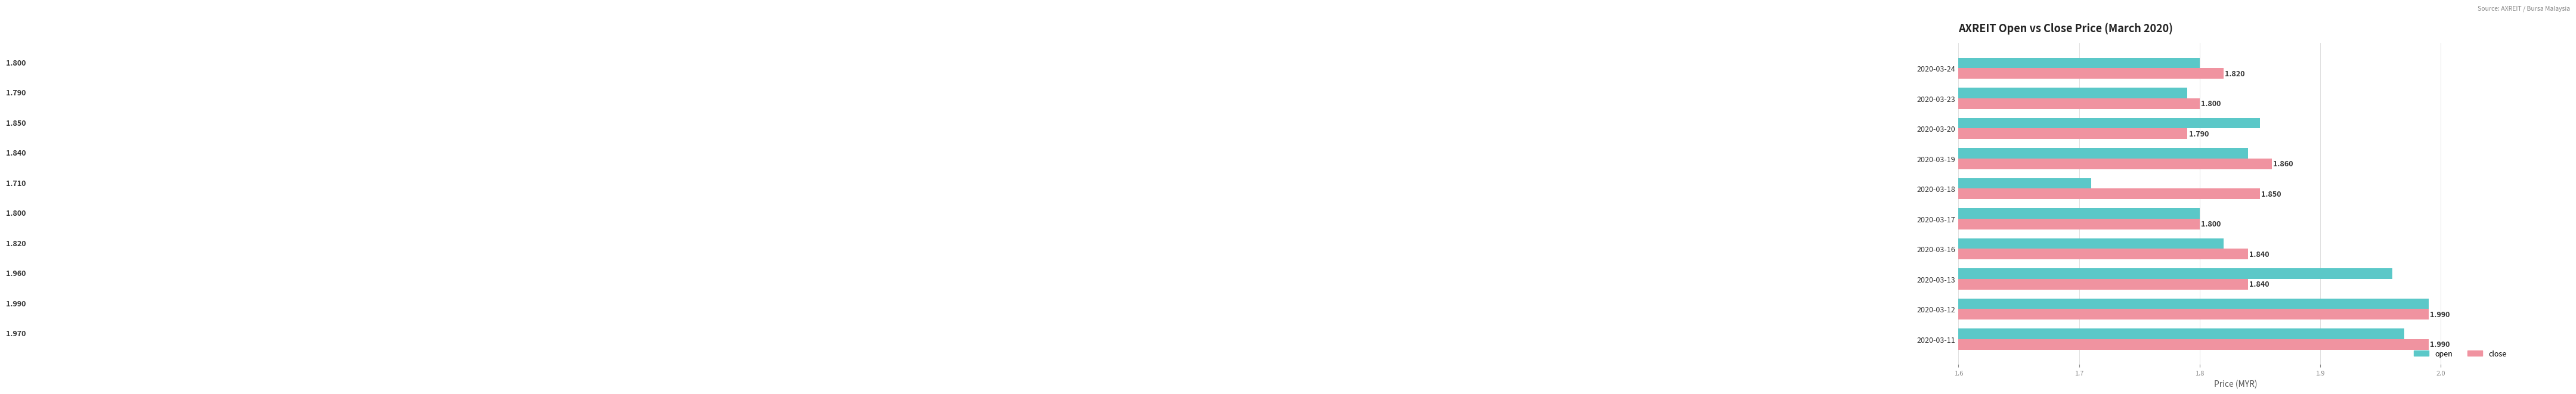

Rank the series at 2020-03-20 from highest to lowest value.

open, close